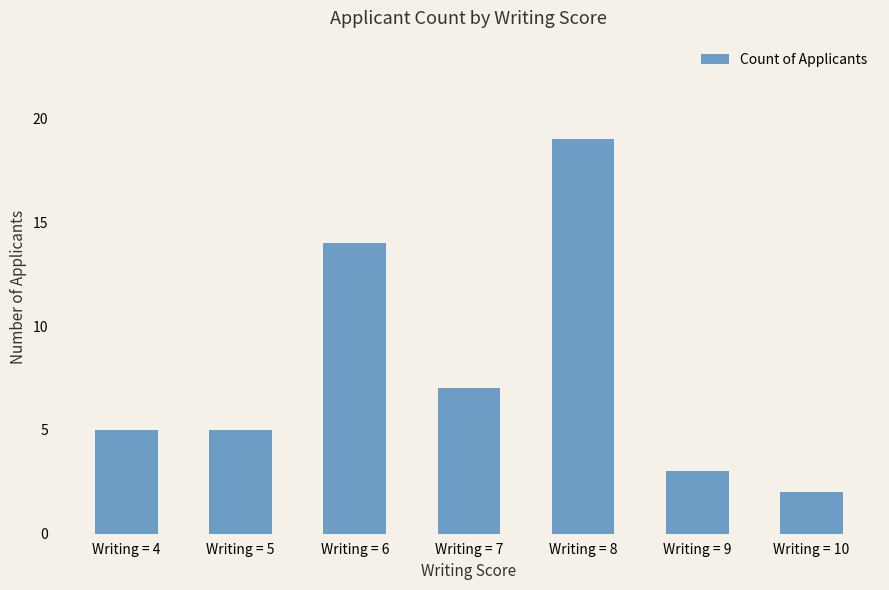

The chart shows a value of 5 at Writing = 5. True or false?

True